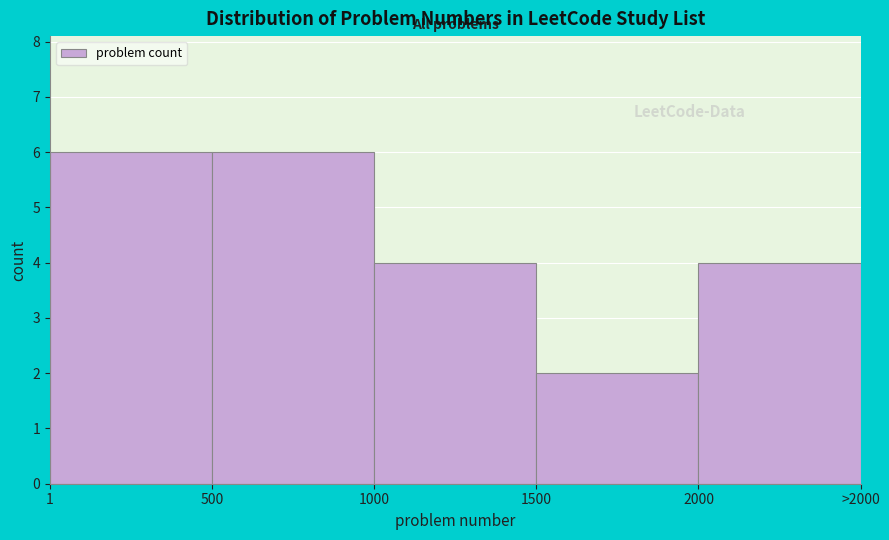

Reading right to left, transcribe all the data shown in this chart.

4	2	4	6	6